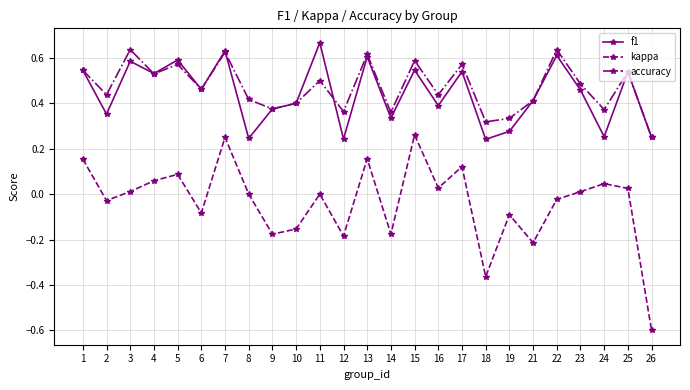

At which category does the chart reach its peak across all series?

11